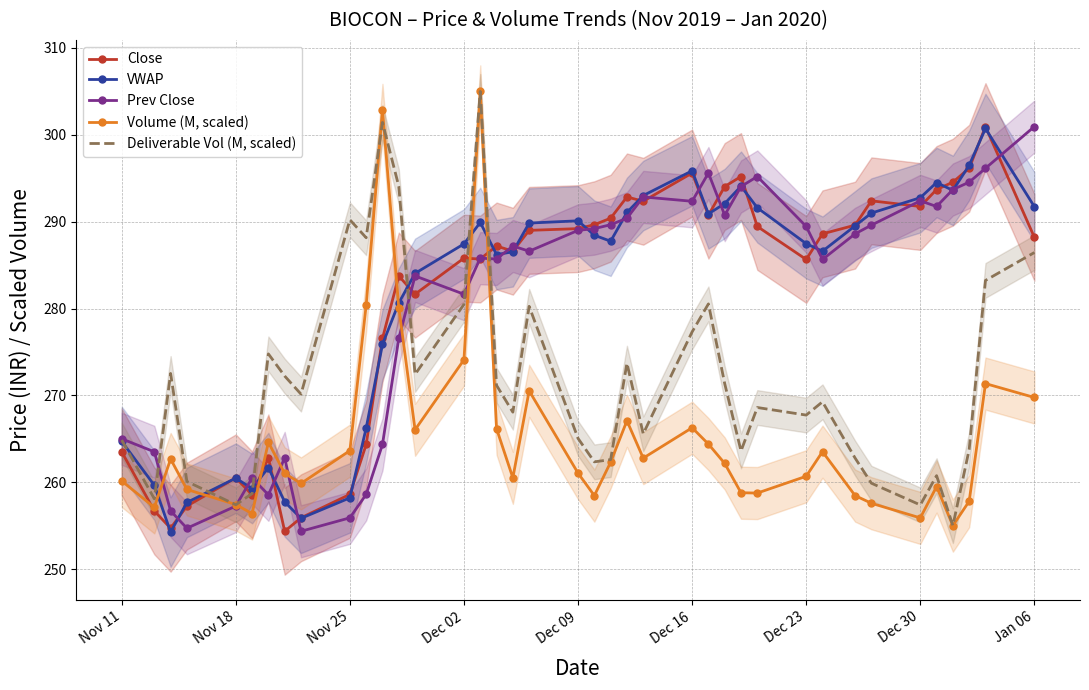

The value of VWAP at Dec 16 is 443.2. True or false?

False